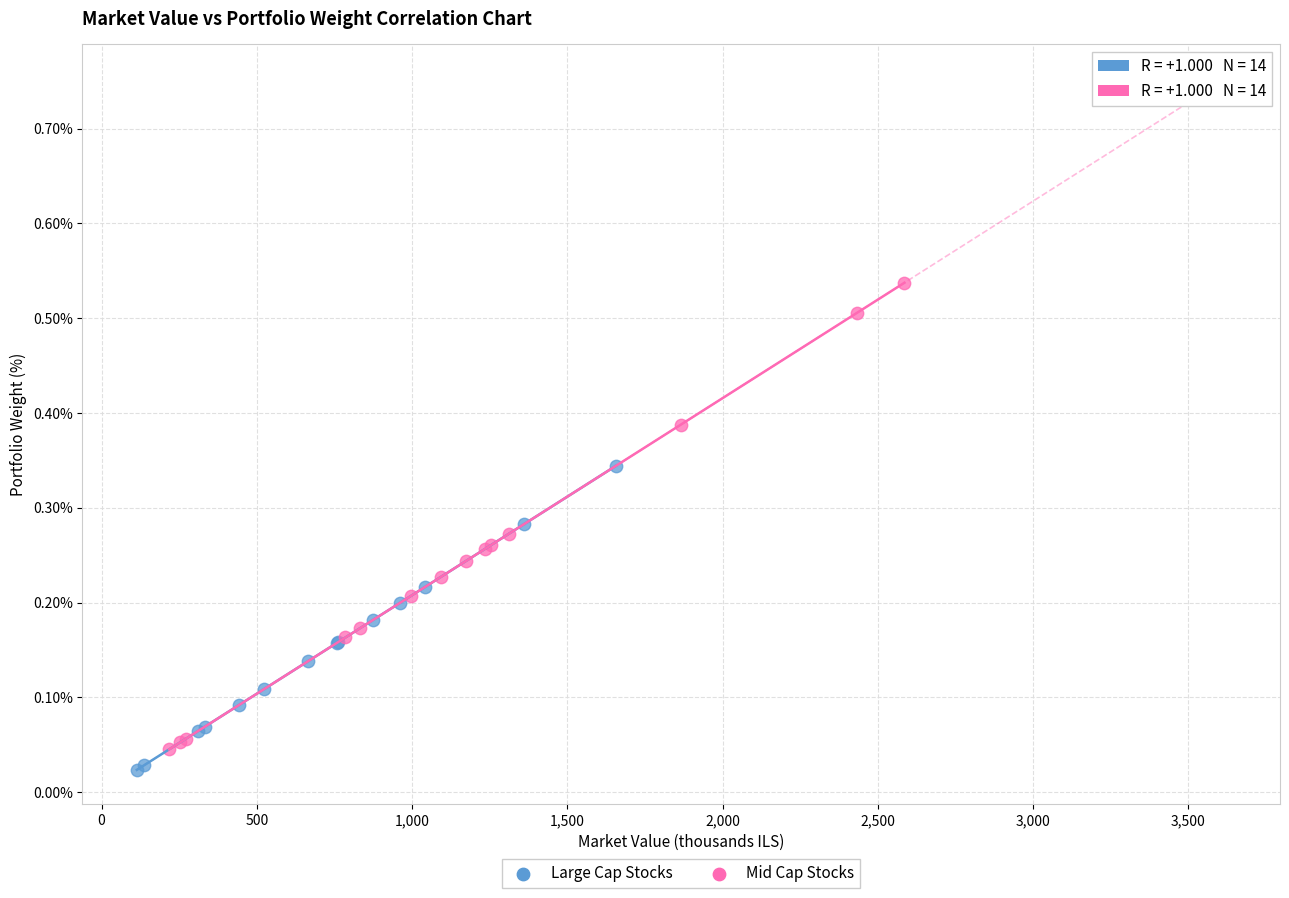

Which series has the largest Y range (max minus min)?

Mid Cap Stocks